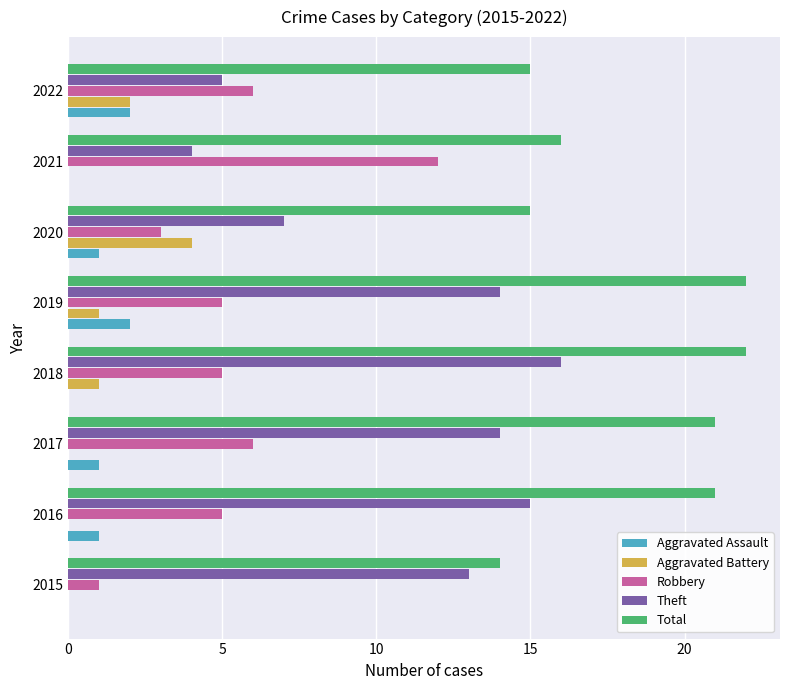

What is the sum of all Total values?

146